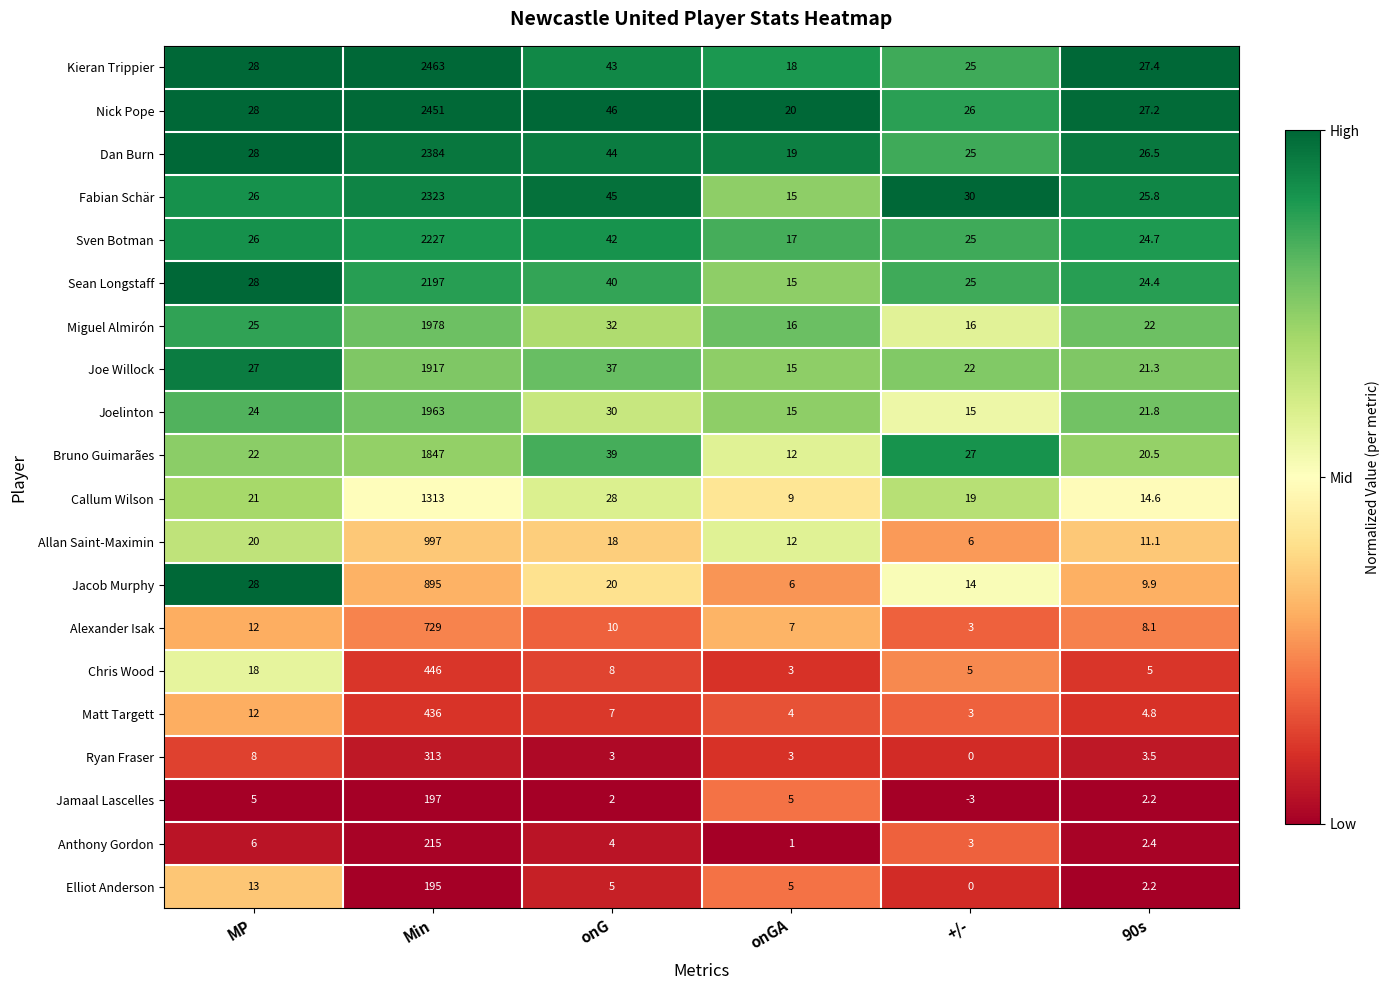

The Callum Wilson series shows 30.0 at +/-. True or false?

False